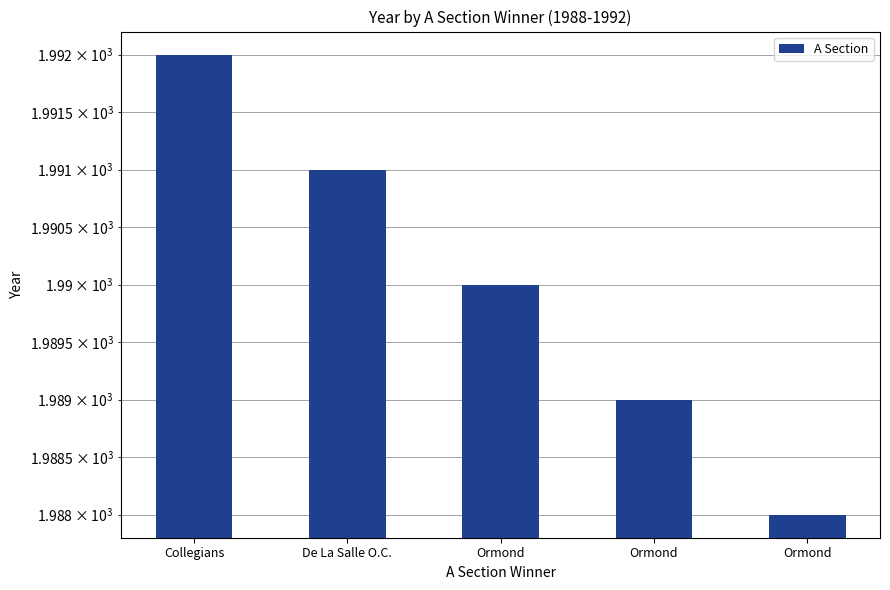

Are the bars horizontal?

No